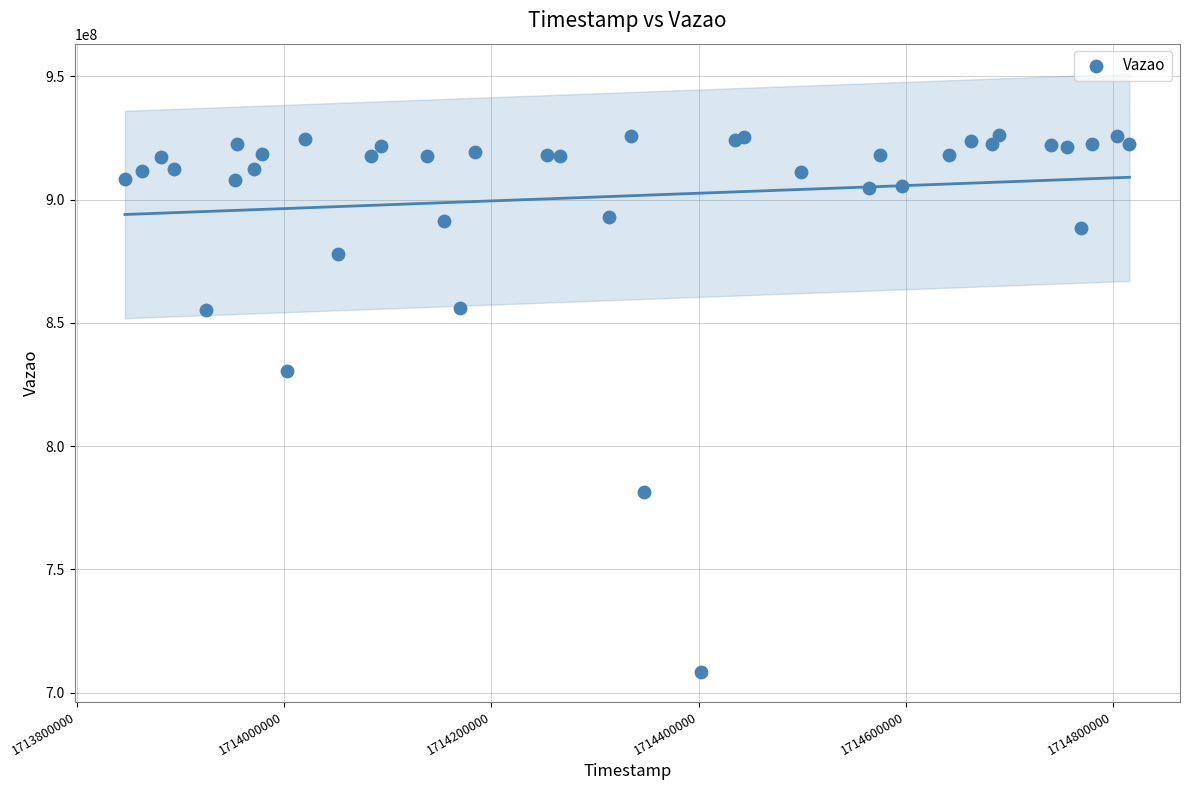

What Y value in the scatter plot is closest to 817288339?

830370282